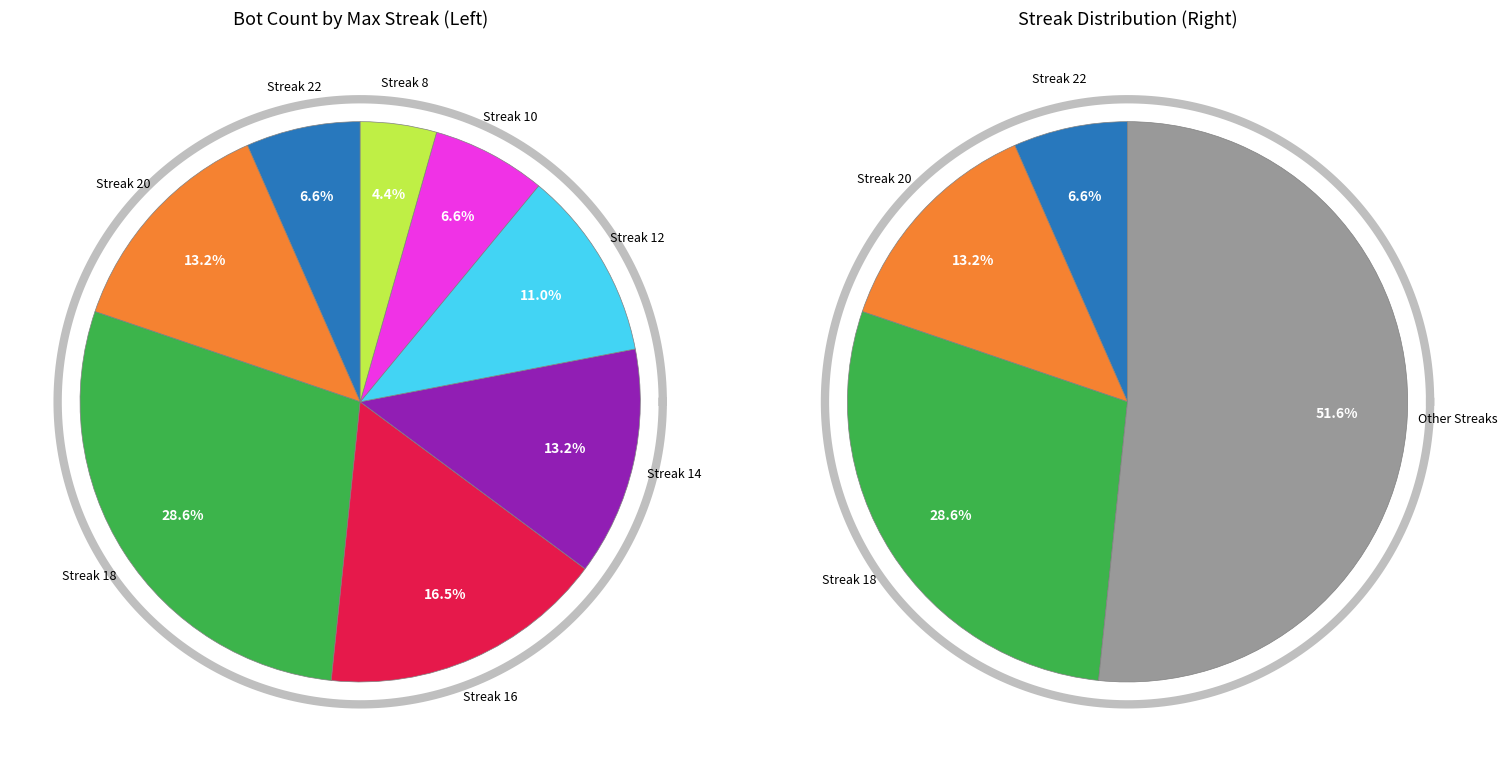

How many slices are in this pie chart?

8